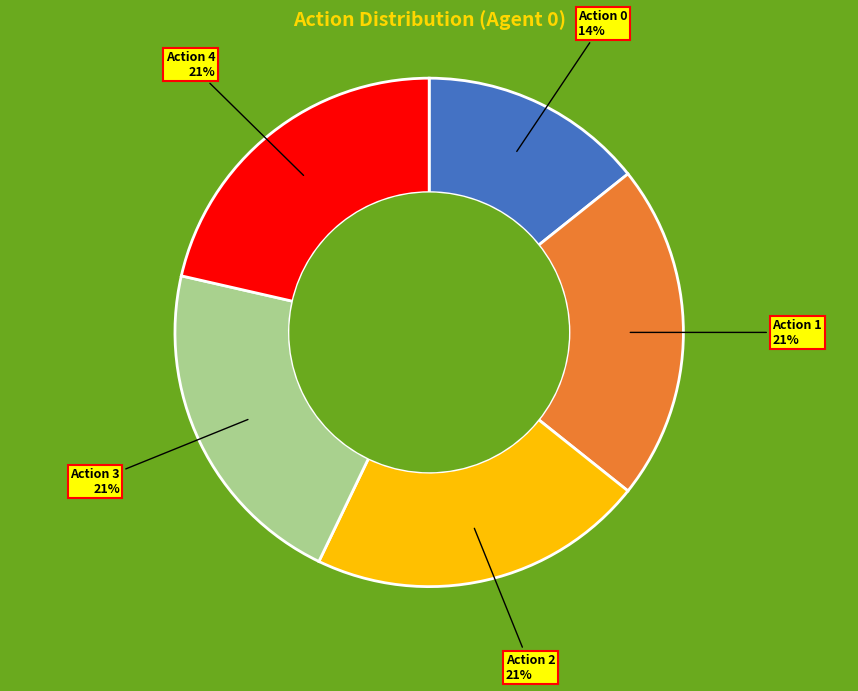

The Action 0 slice represents 27% of the pie. True or false?

False